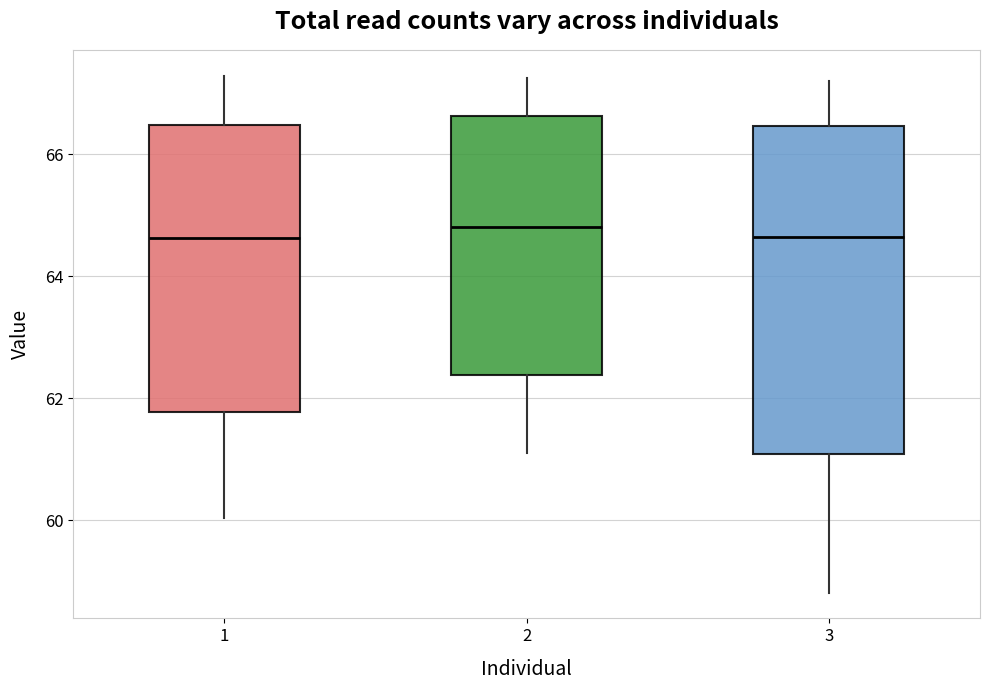

Comparing the boxes themselves (not the whiskers), which one is the tallest?

3